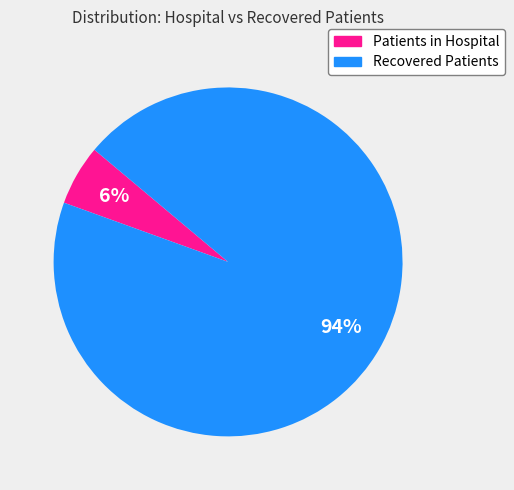

Is there any slice that represents more than half of the pie?

Yes